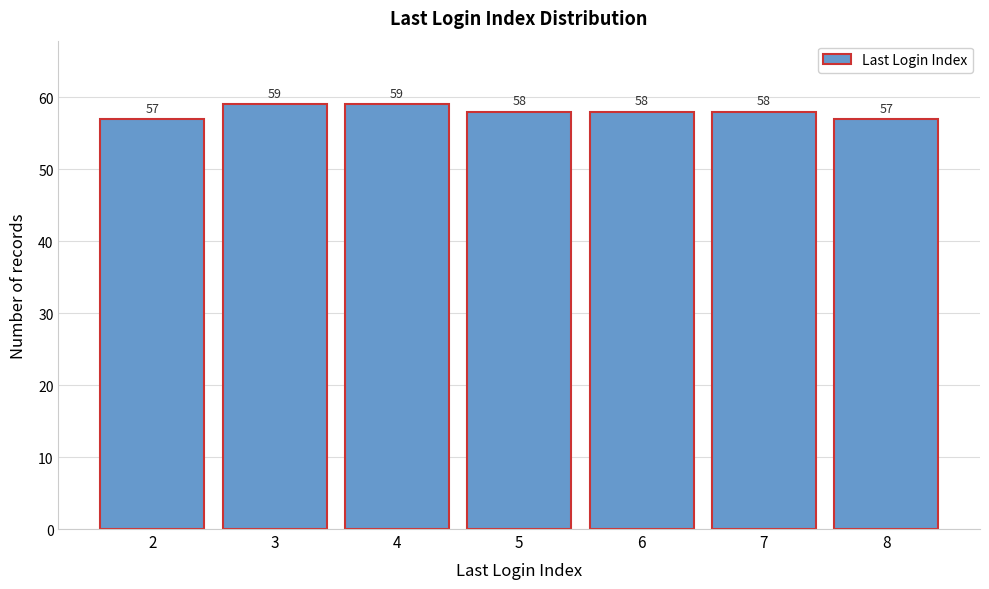

Reading left to right, extract all data points from this chart.

2=57	3=59	4=59	5=58	6=58	7=58	8=57